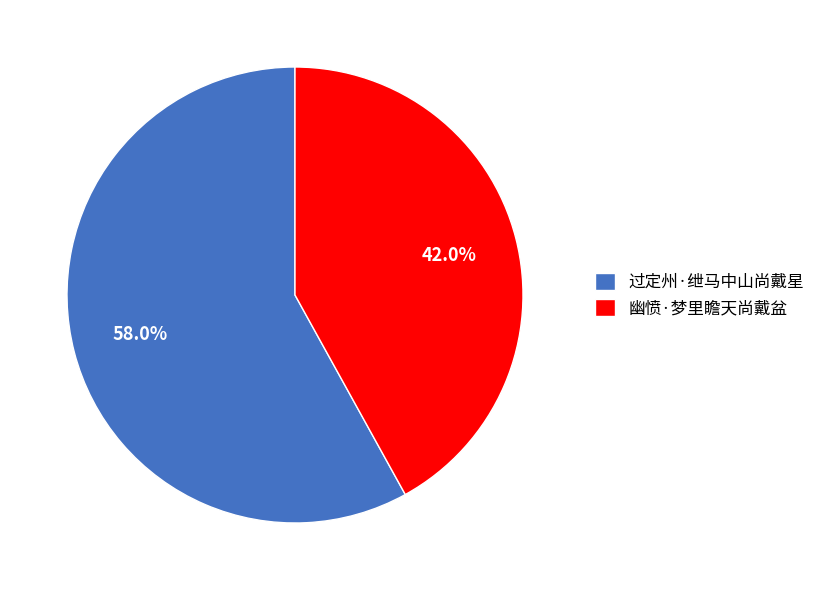

Between 过定州·绁马中山尚戴星 and 幽愤·梦里瞻天尚戴盆, which is larger?

过定州·绁马中山尚戴星